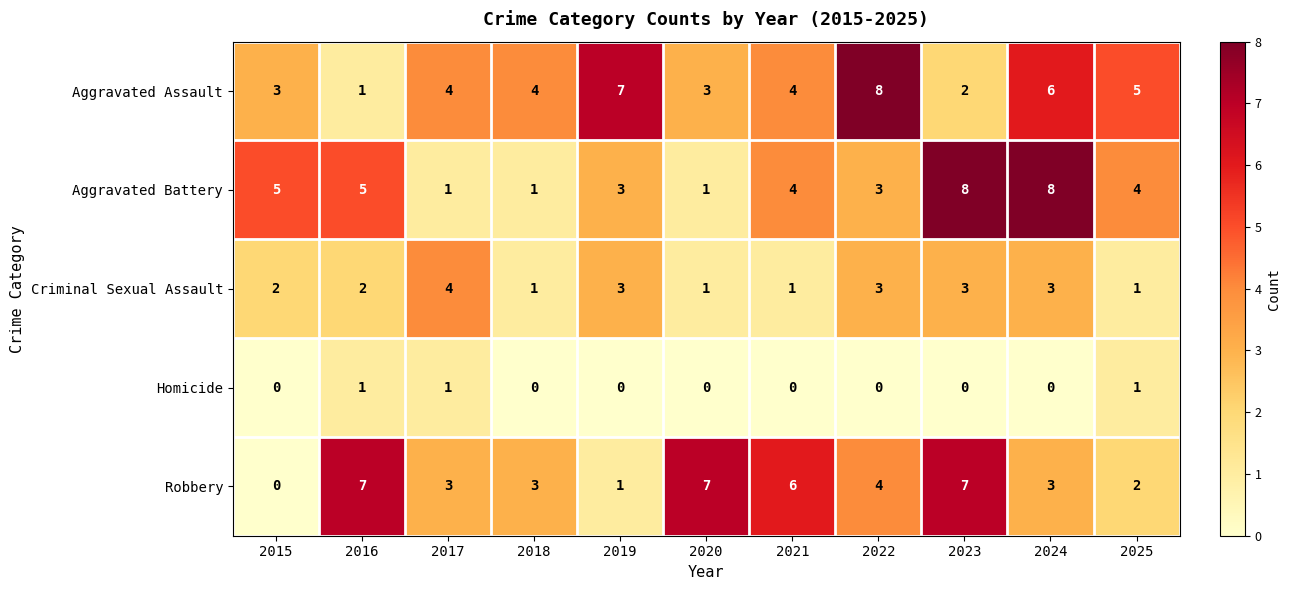

What is the sum of all Homicide values?

3